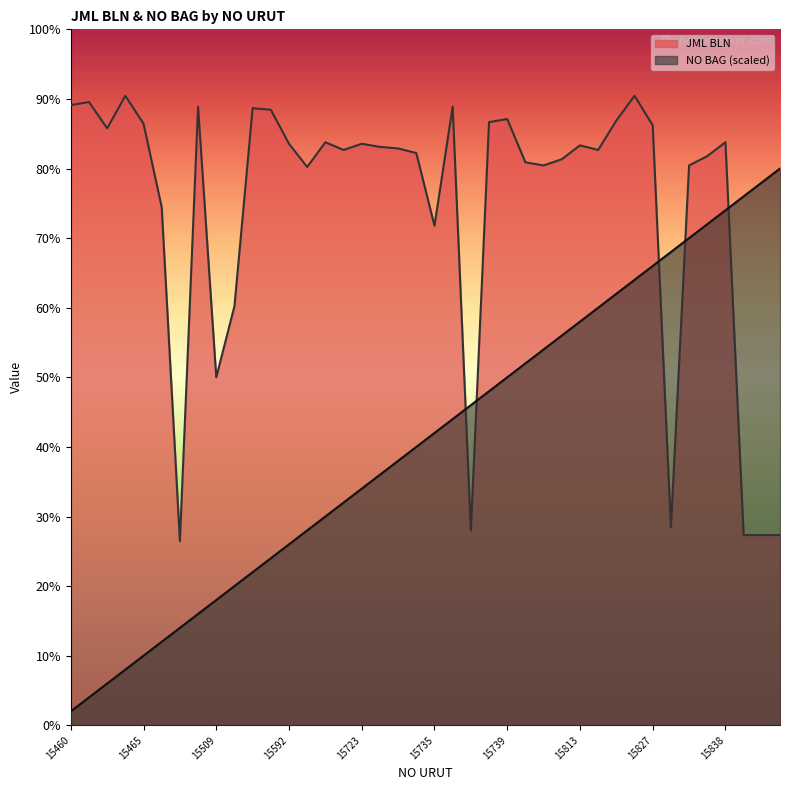

At which category does the chart reach its peak across all series?

15464